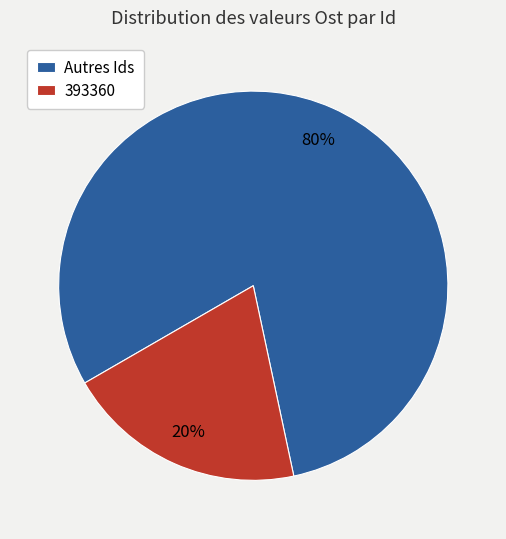

Between 393360 and Autres Ids, which is larger?

Autres Ids